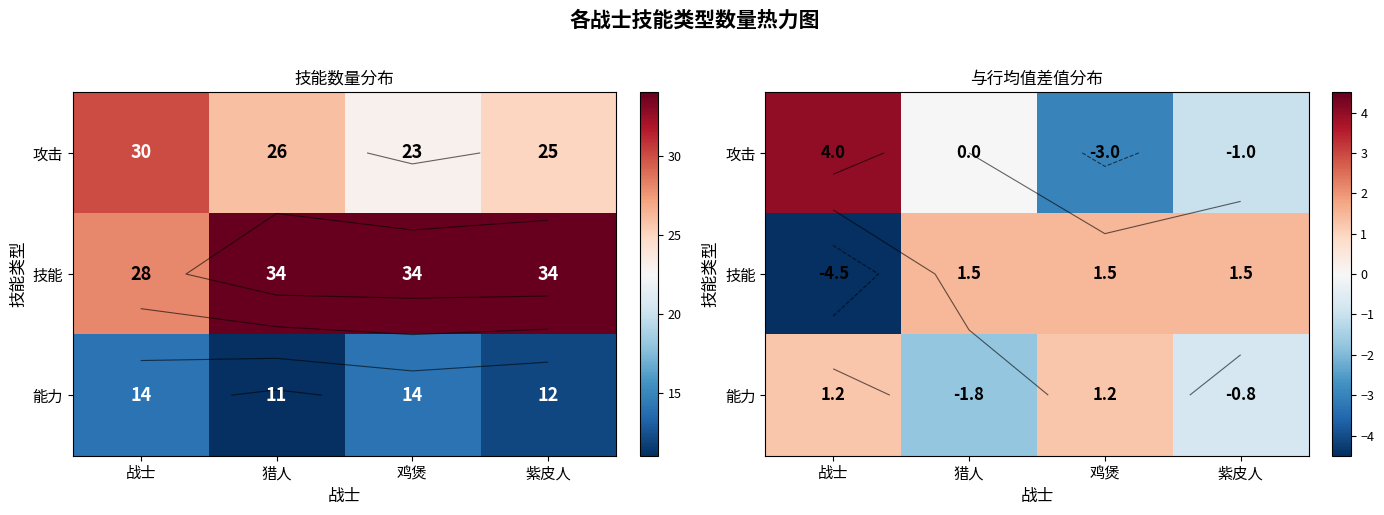

Count the number of data series in this chart.

3